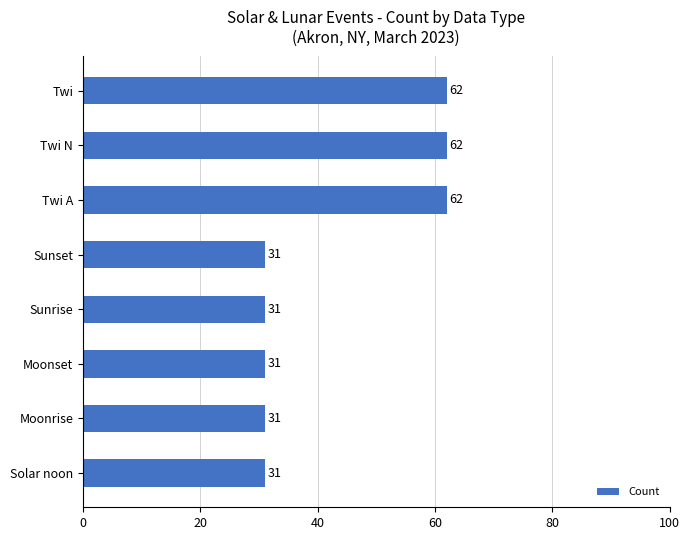

Are the bars grouped side by side (vs. stacked)?

No